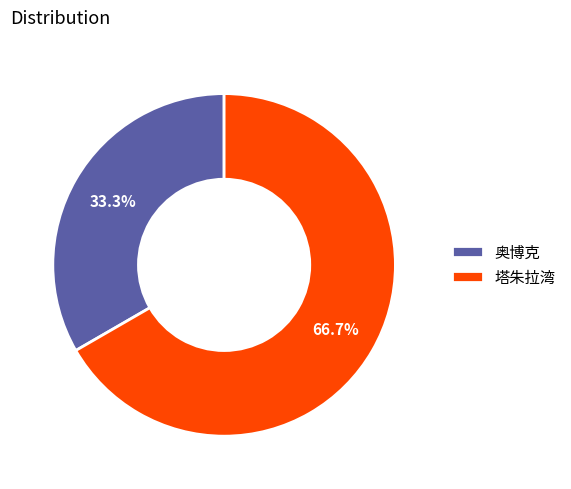

Which category has the smallest portion of the pie?

奥博克